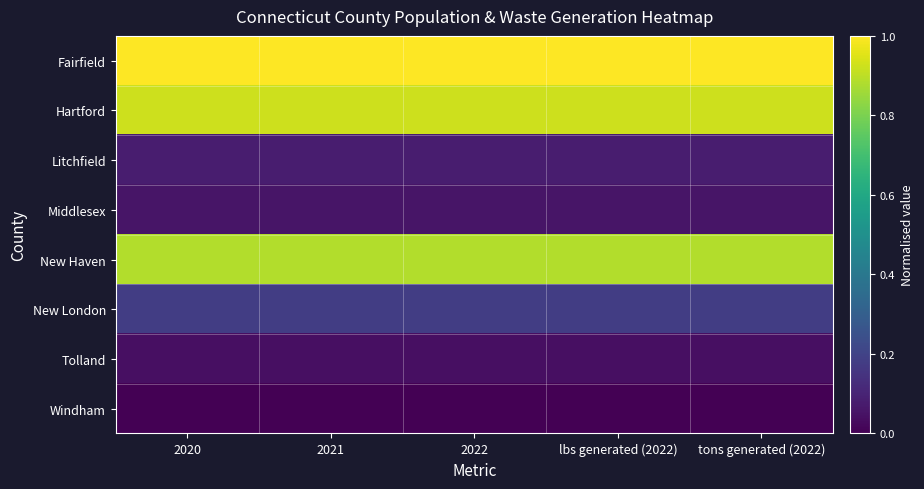

How many distinct data groups are displayed?

8